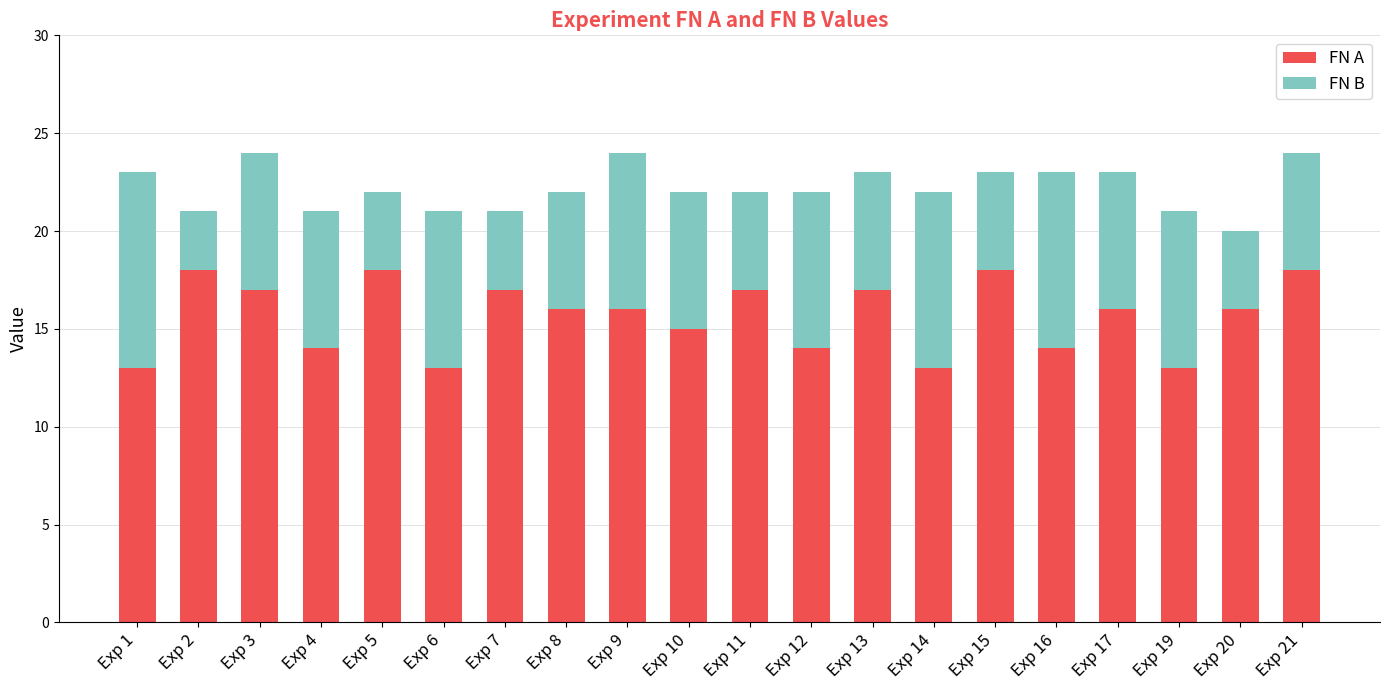

The FN A series shows 13 at Exp 1. True or false?

True